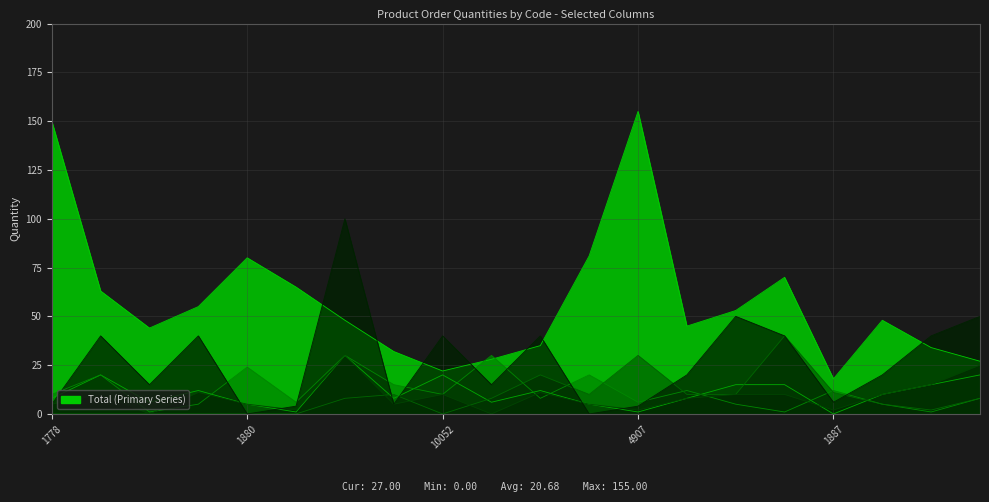

Which label corresponds to the largest value in the chart?

4907